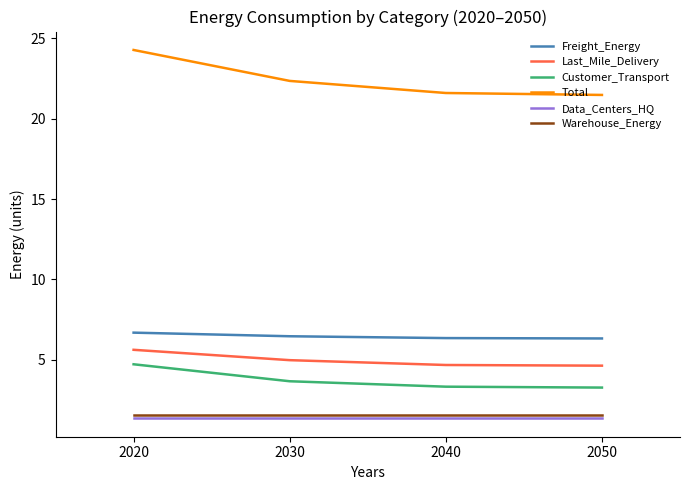

What is the minimum value shown in the chart?

1.4